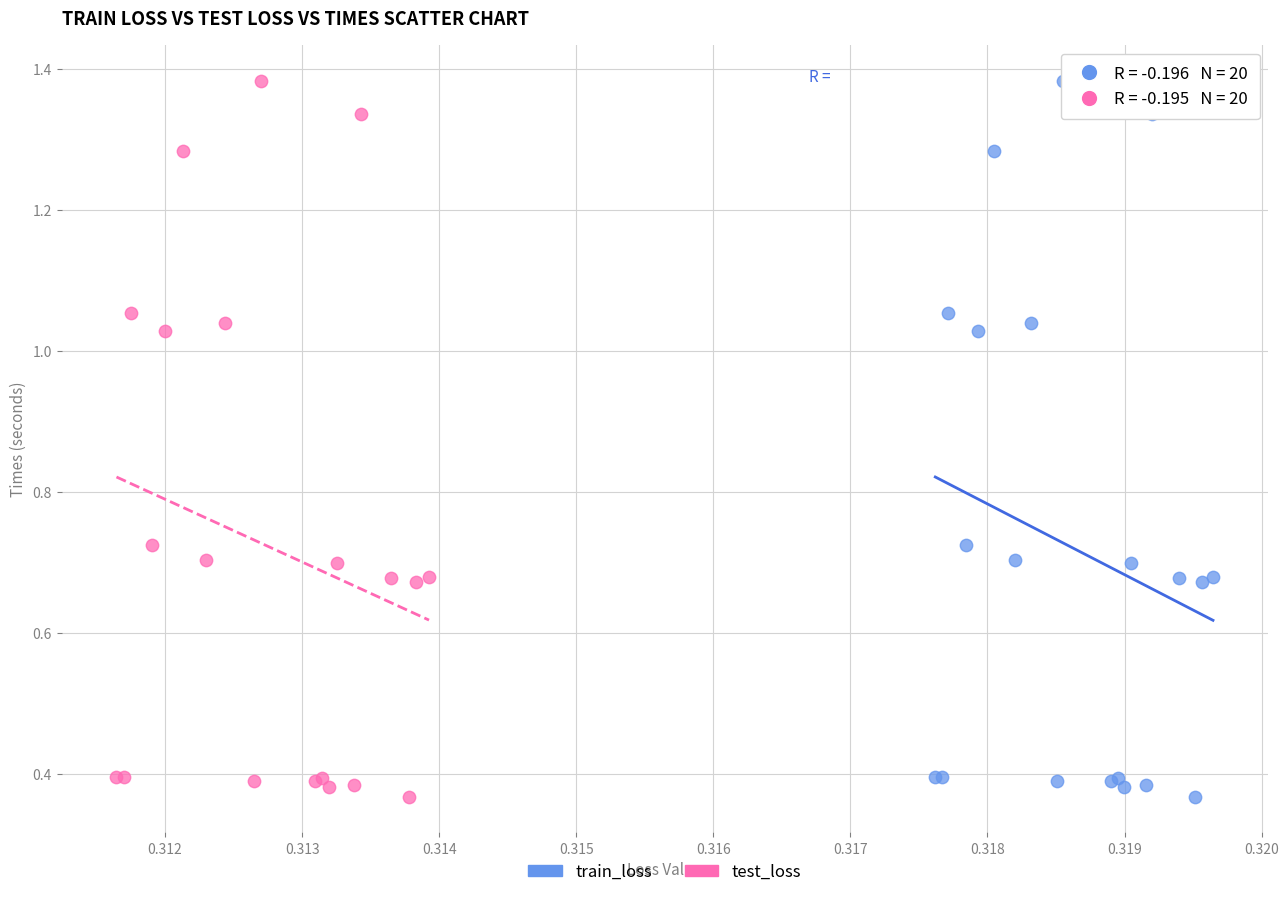

What are all the series names shown in the legend?

train_loss, test_loss